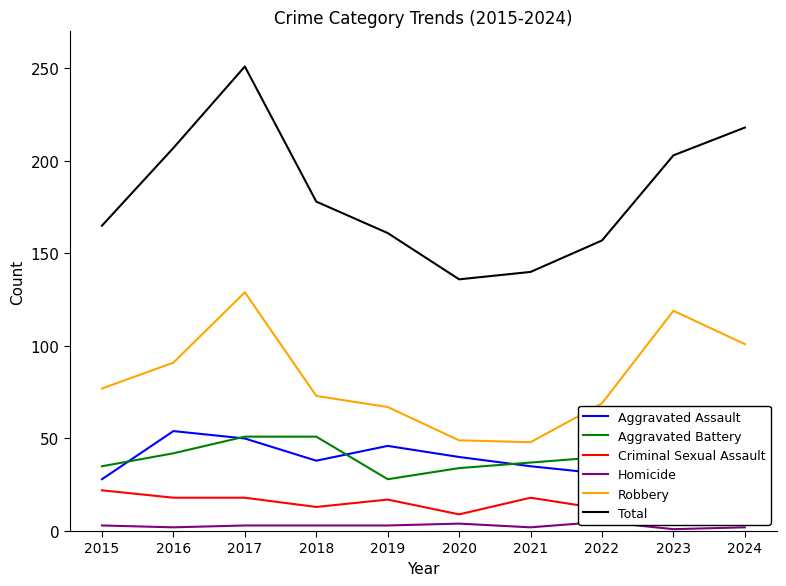

At 2023, list the series in order from largest to smallest.

Total, Robbery, Aggravated Assault, Aggravated Battery, Criminal Sexual Assault, Homicide